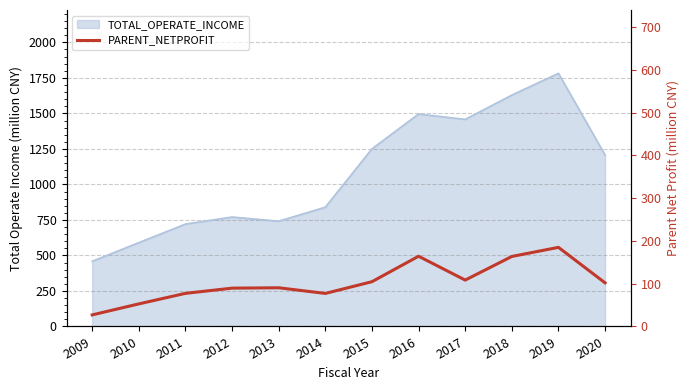

At which category does the data reach its first local peak?

2013